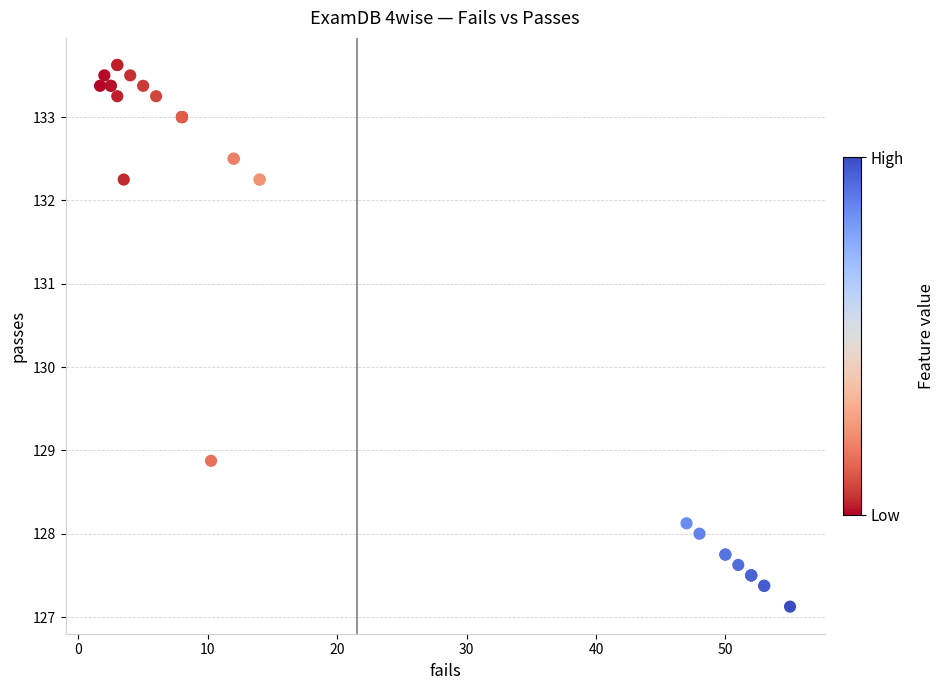

What Y value in the scatter plot is closest to 130?

128.9